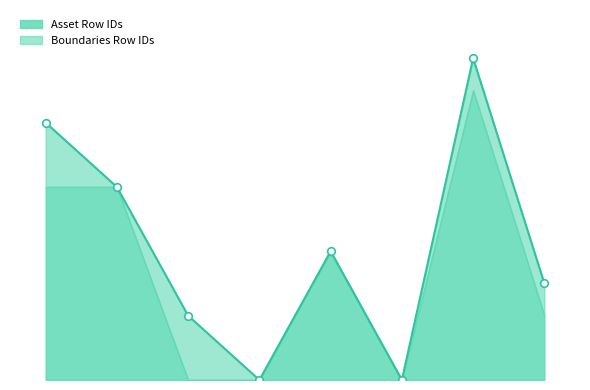

What is the total value across all series at 5?

4